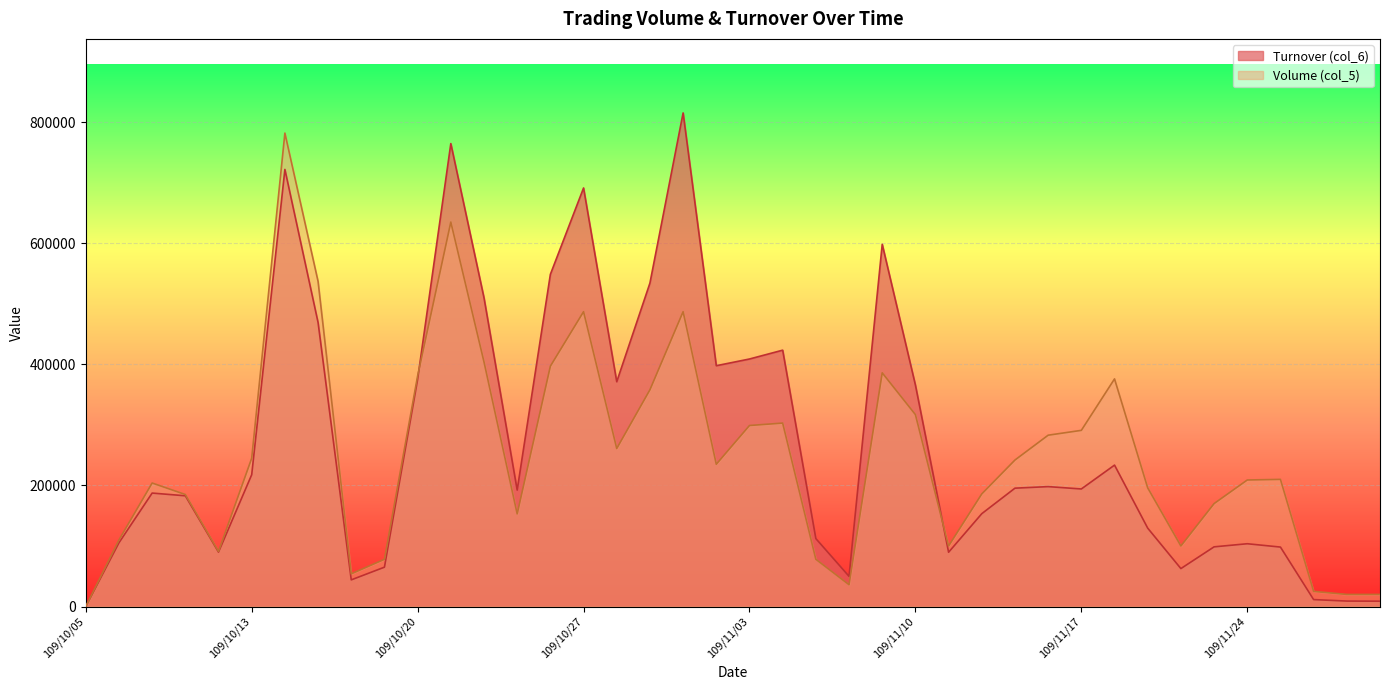

Where do Turnover (col_6) and Volume (col_5) first cross each other?

109/10/20 and 109/10/21